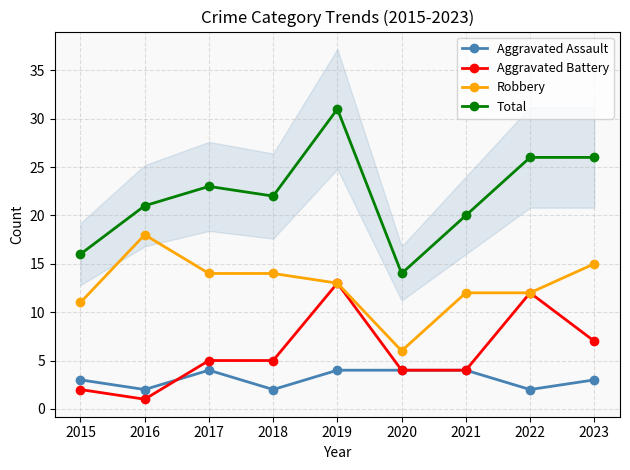

Where is Aggravated Battery nearest to the value 7?

2023